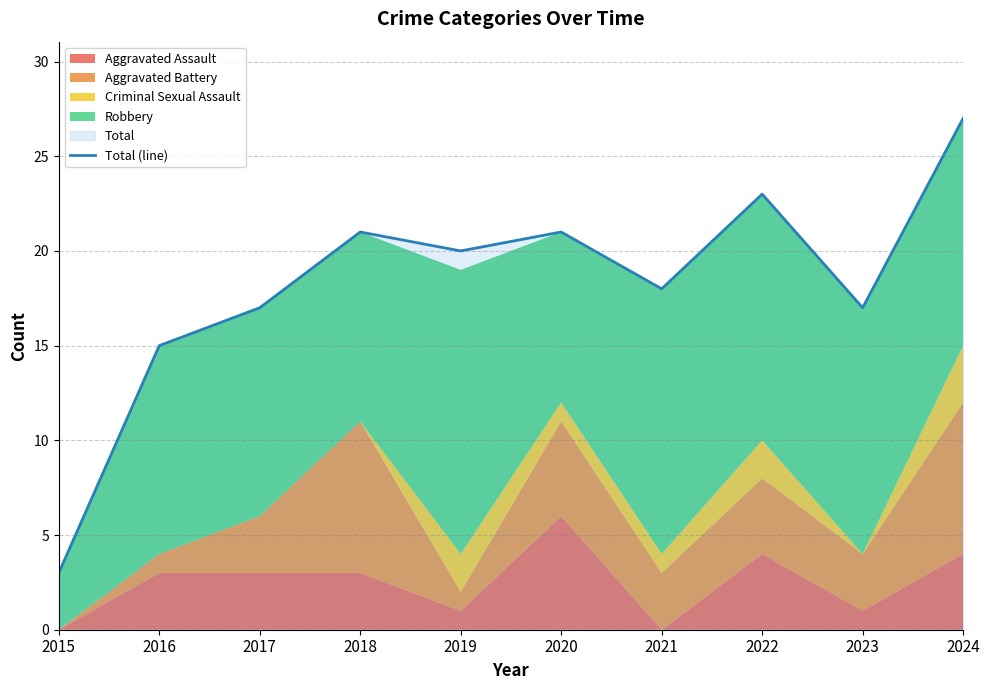

At which label is the value closest to 15?

2016